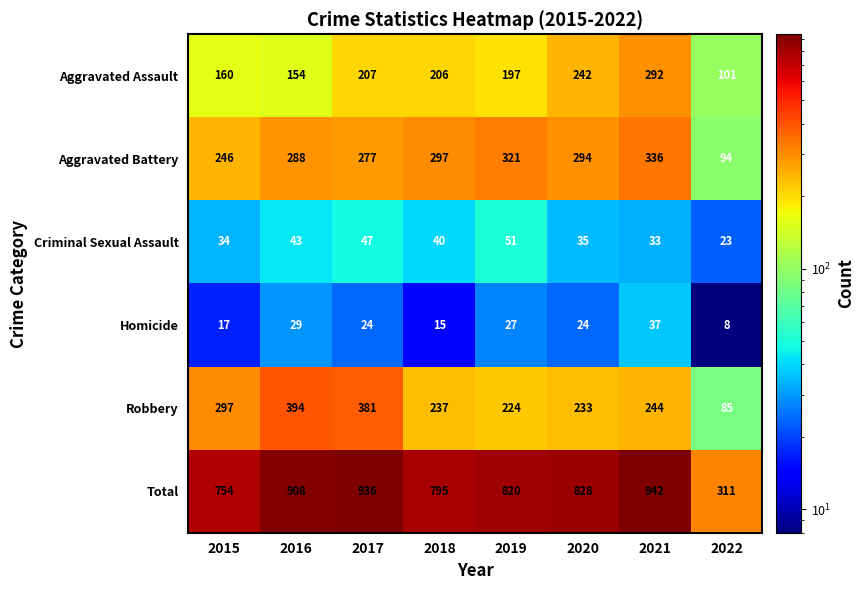

The Robbery series shows 122 at 2021. True or false?

False